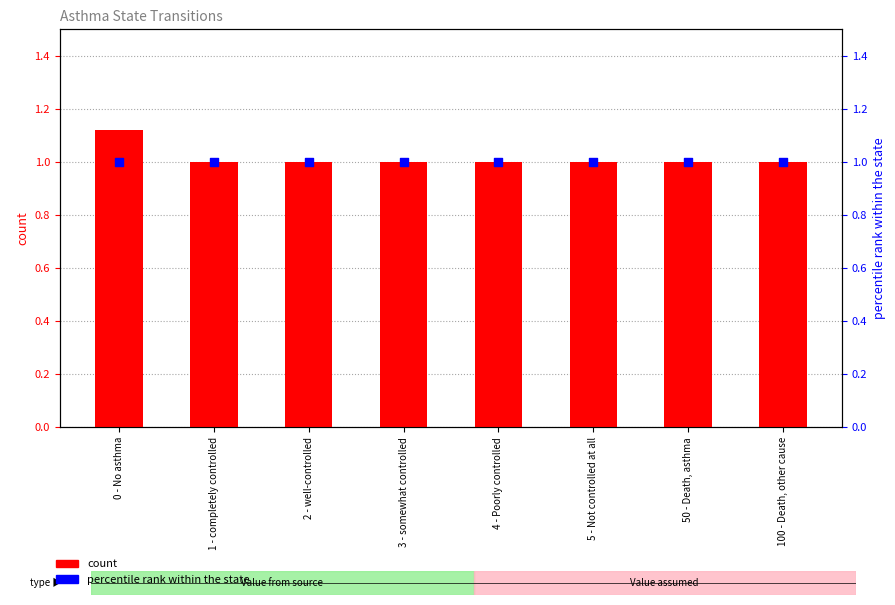

Is the value of 1 - completely controlled at 0 - No asthma greater than the value of 0 - No asthma at 5 - Not controlled at all?

Yes